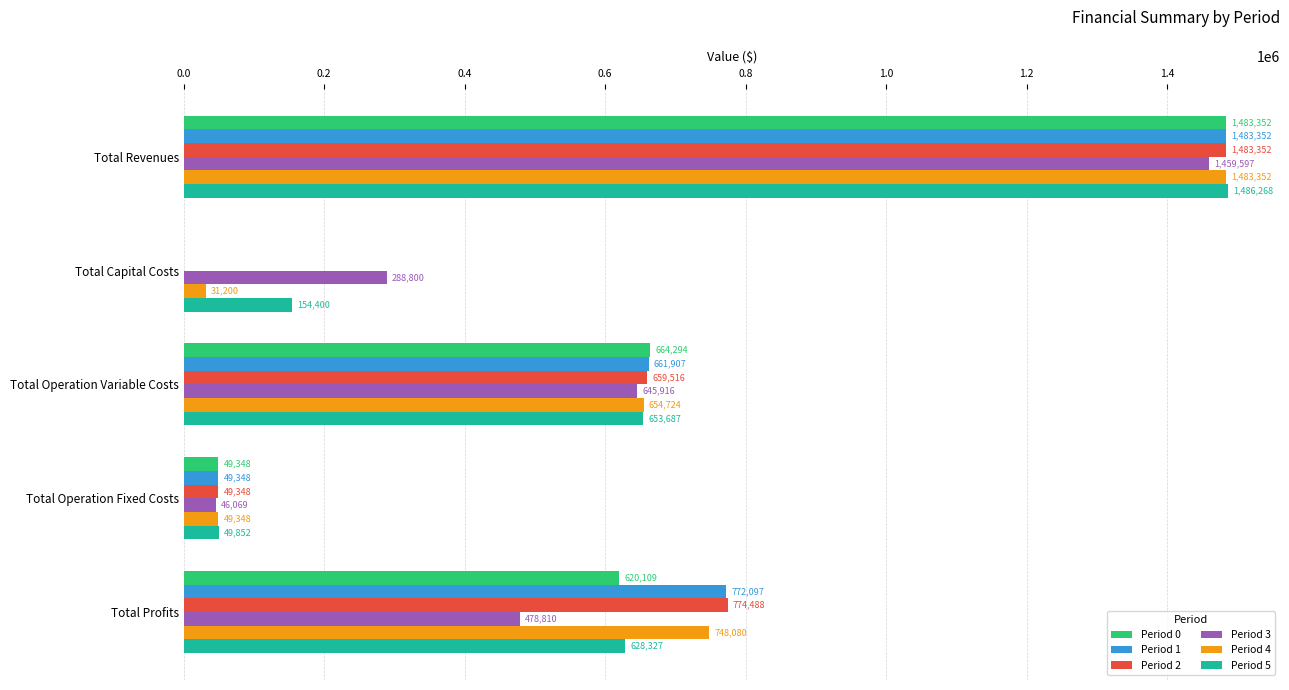

Count the number of categories in the chart.

5